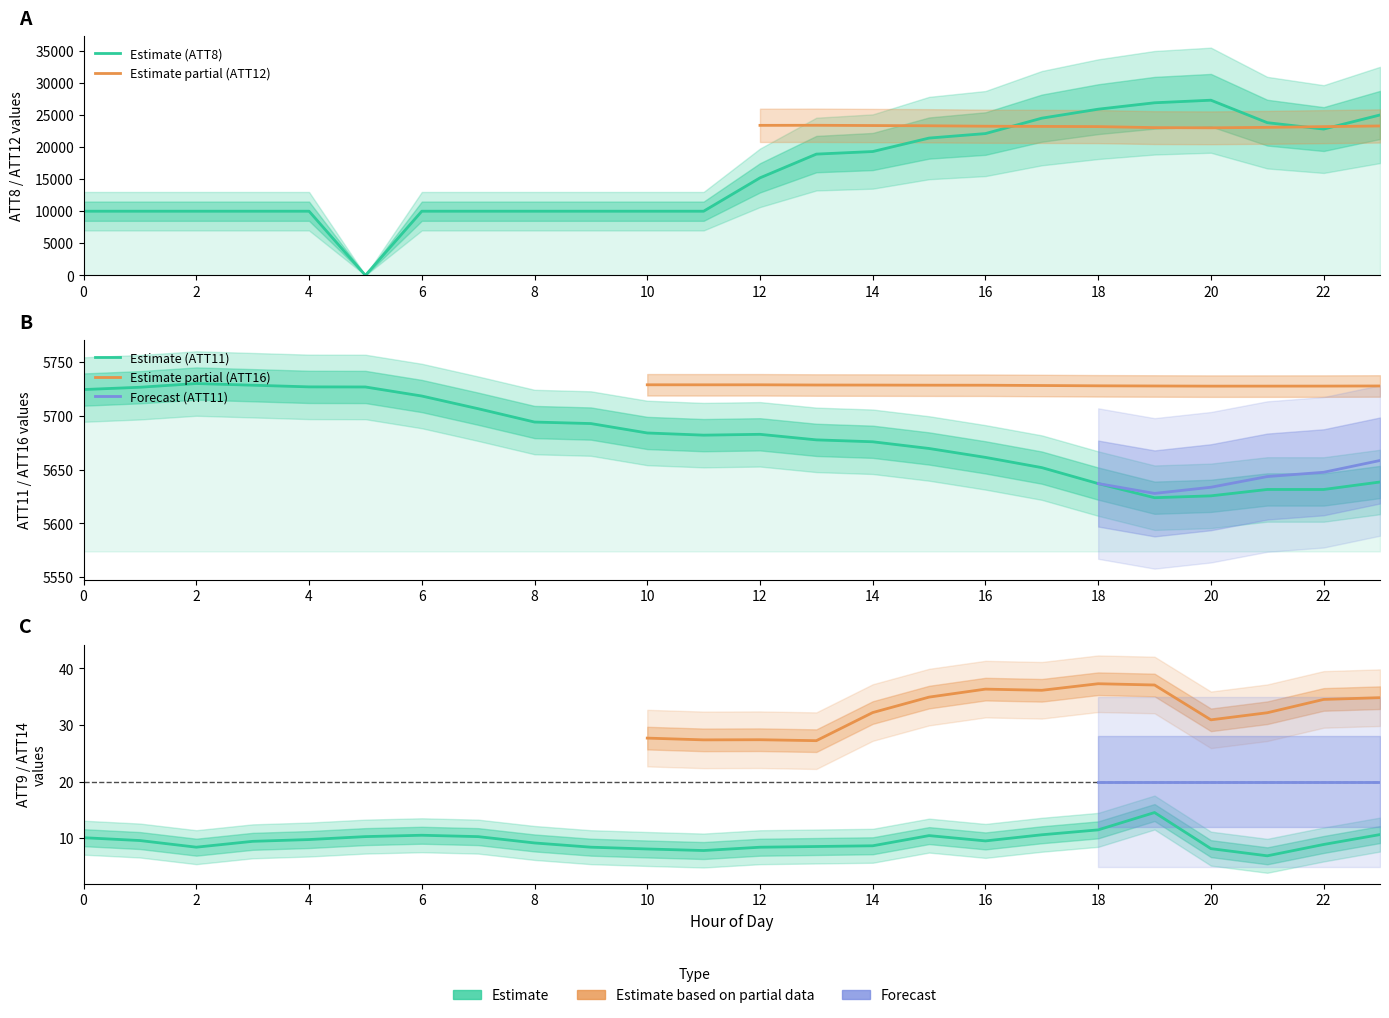

Where does the ATT8 series first go above 15200?

13